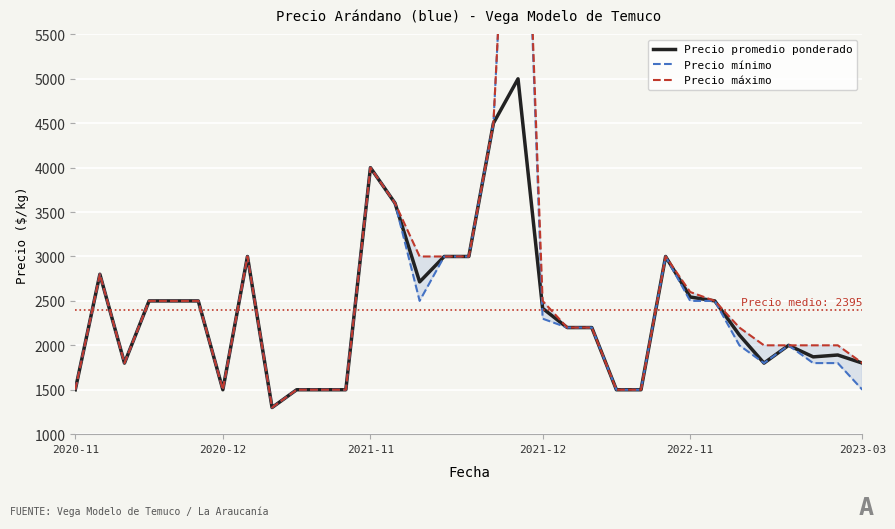

Which series has the largest range (max minus min)?

Precio mínimo